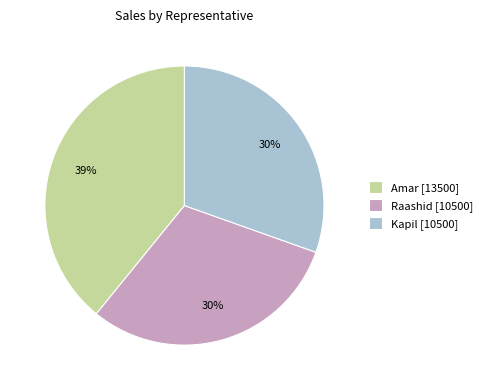

To the nearest percent, what percentage of the pie is Raashid?

30%